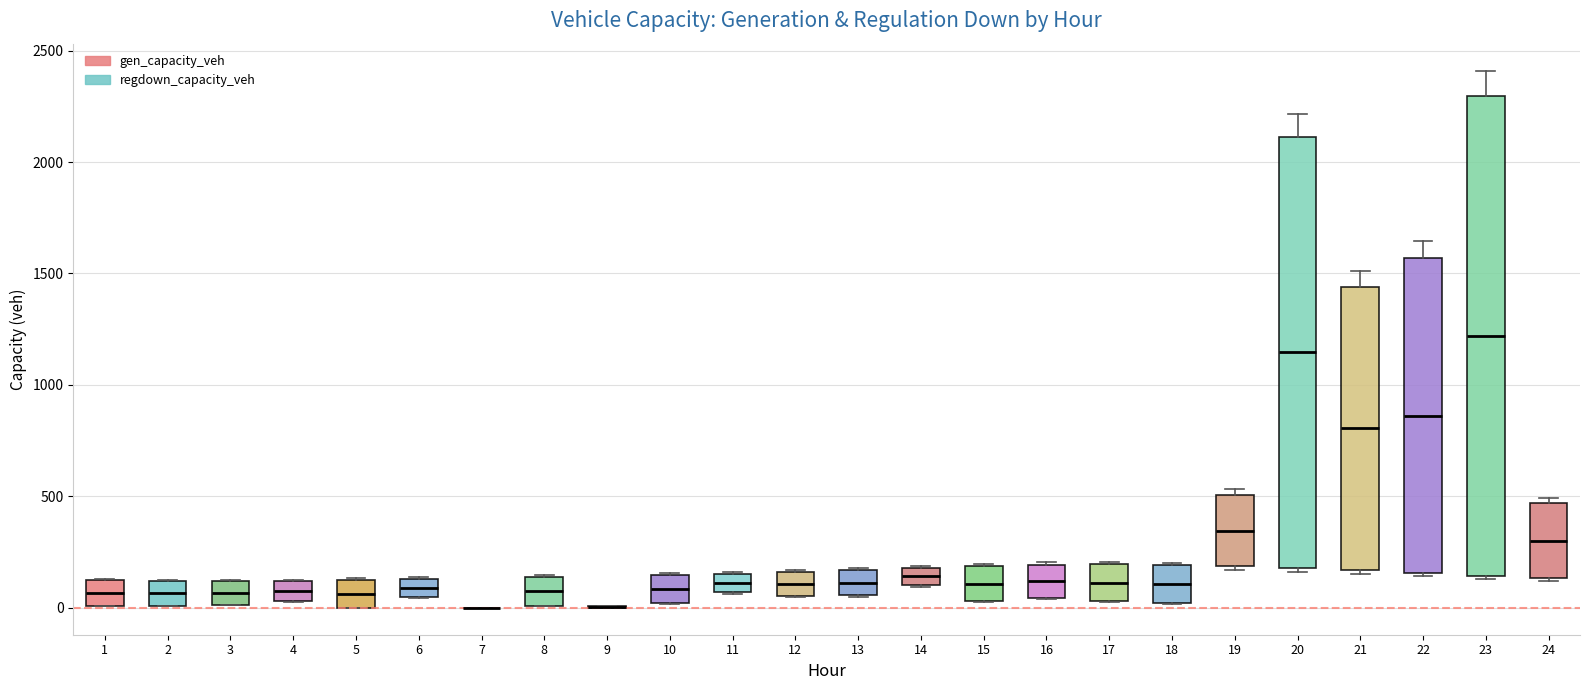

Reading left to right, transcribe this box plot: for each box, give where its median line is, the range the box spans, and where its two whiskers end, as read against the y-axis. The values are not printed on the chart, so give them approximately, as read against the axis.

1: median 50, box 0 to 100, whiskers 0 to 150
2: median 50, box 0 to 100, whiskers 0 to 150
3: median 50, box 0 to 100, whiskers 0 to 150
4: median 100 (inside the box), box 50 to 100, whiskers 50 to 150
5: median 50, box 0 to 150, whiskers 0 to 150
6: median 100, box 50 to 150, whiskers 50 to 150
7: box collapsed to a line at 0, whiskers 0 to 0
8: median 50, box 0 to 150, whiskers 0 to 150
9: box collapsed to a line at 0, whiskers 0 to 0
10: median 100, box 0 to 150, whiskers 0 to 150
11: median 100, box 50 to 150, whiskers 50 to 150
12: median 100, box 50 to 150, whiskers 50 to 150
13: median 100, box 50 to 150, whiskers 50 to 200
14: median 150, box 100 to 200, whiskers 100 to 200
15: median 100, box 50 to 200, whiskers 50 to 200
16: median 100, box 50 to 200, whiskers 50 to 200
17: median 100, box 50 to 200, whiskers 50 to 200
18: median 100, box 0 to 200, whiskers 0 to 200
19: median 350, box 200 to 500, whiskers 150 to 550
20: median 1150, box 200 to 2100, whiskers 150 to 2200
21: median 800, box 150 to 1450, whiskers 150 (just below the box's lower edge) to 1500
22: median 850, box 150 to 1550, whiskers 150 (just below the box's lower edge) to 1650
23: median 1200, box 150 to 2300, whiskers 150 to 2400
24: median 300, box 150 to 450, whiskers 100 to 500